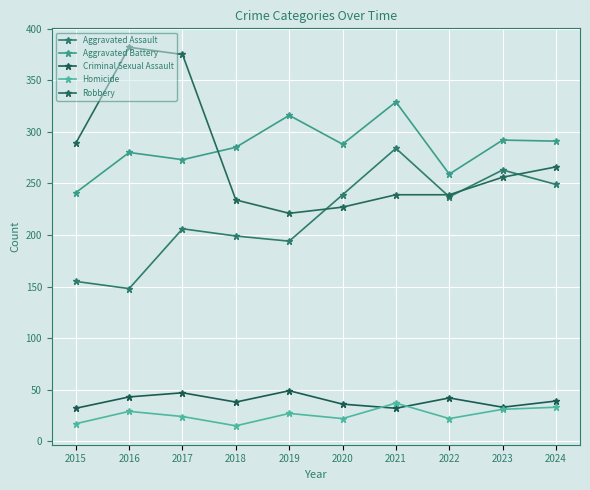

True or false: Aggravated Assault has a value of 249 at 2024.

True